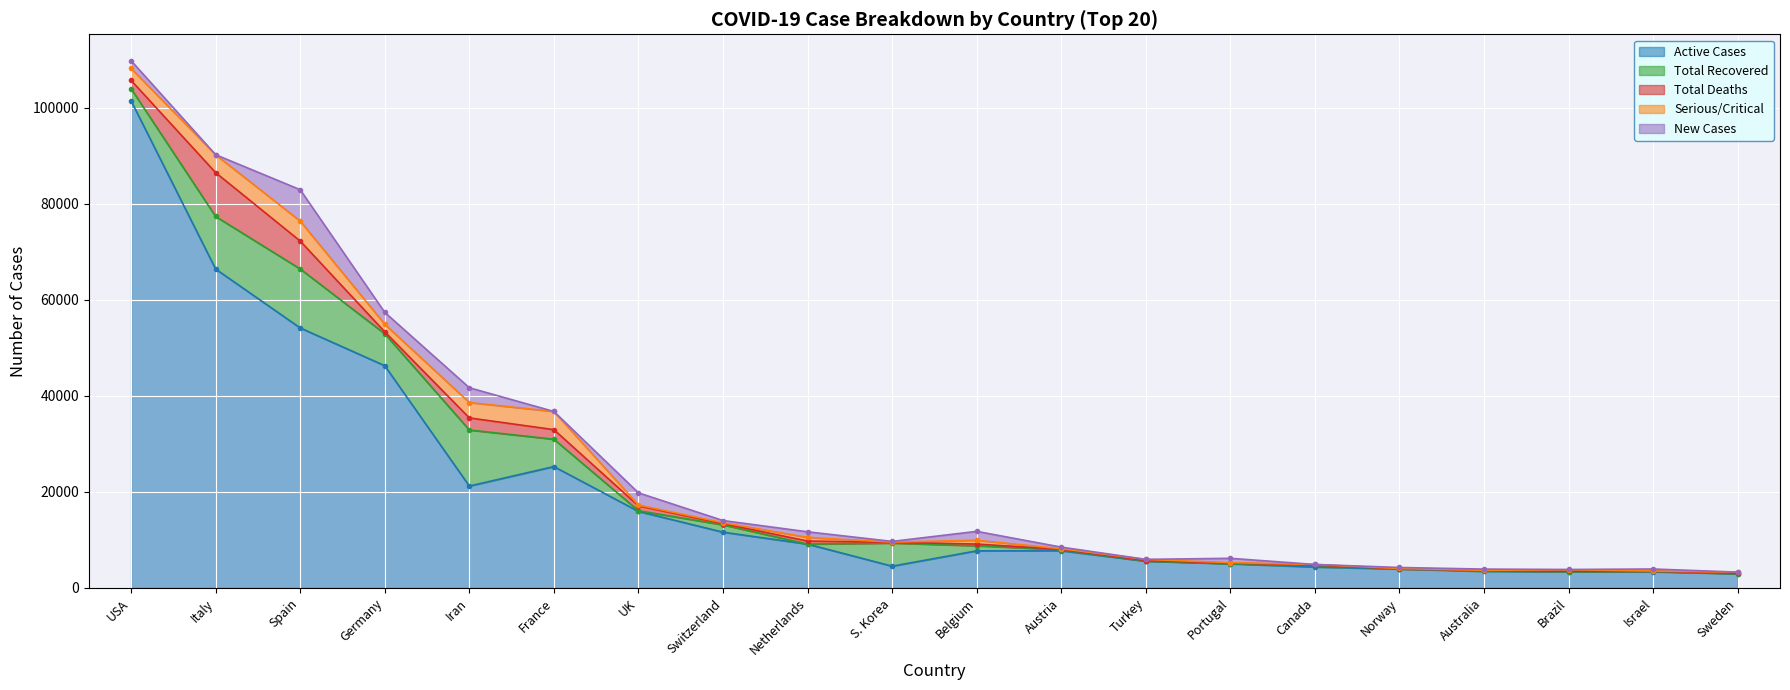

True or false: Active Cases and Total Deaths cross at least once.

False